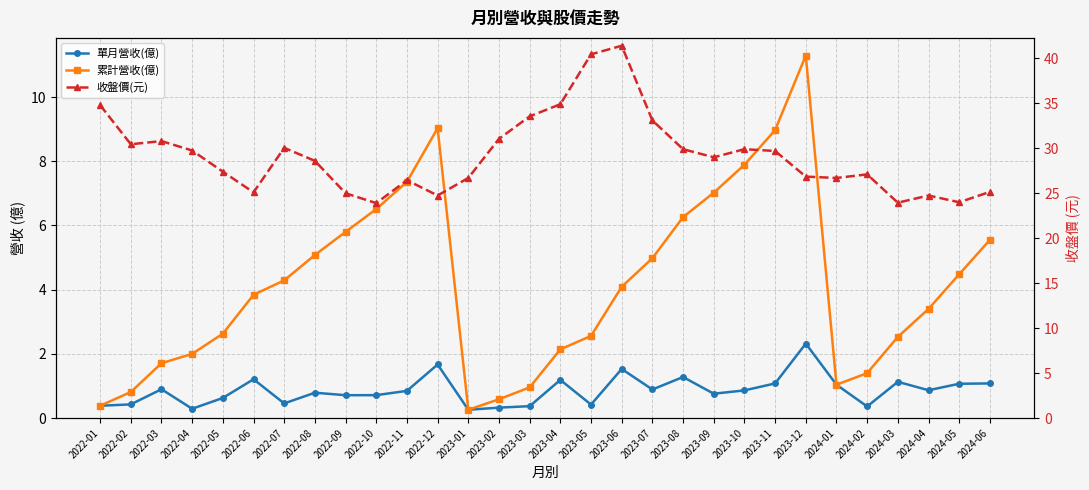

Where does the 收盤價(元) series first go above 29?

2022-01